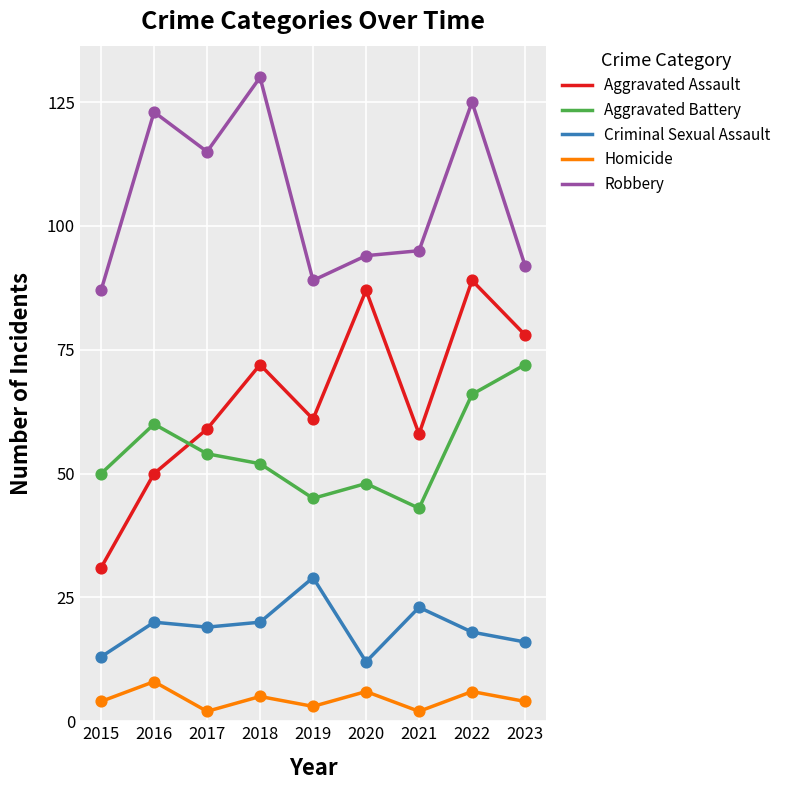

Which series has the largest range (max minus min)?

Aggravated Assault